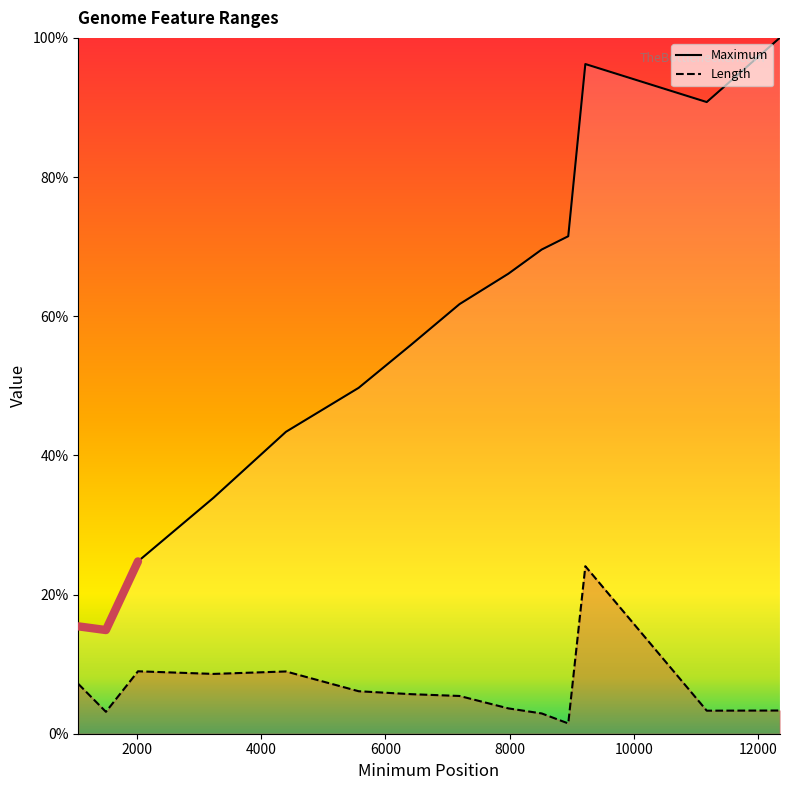

What is the difference between the maximum and minimum values in the Maximum series?

85.1